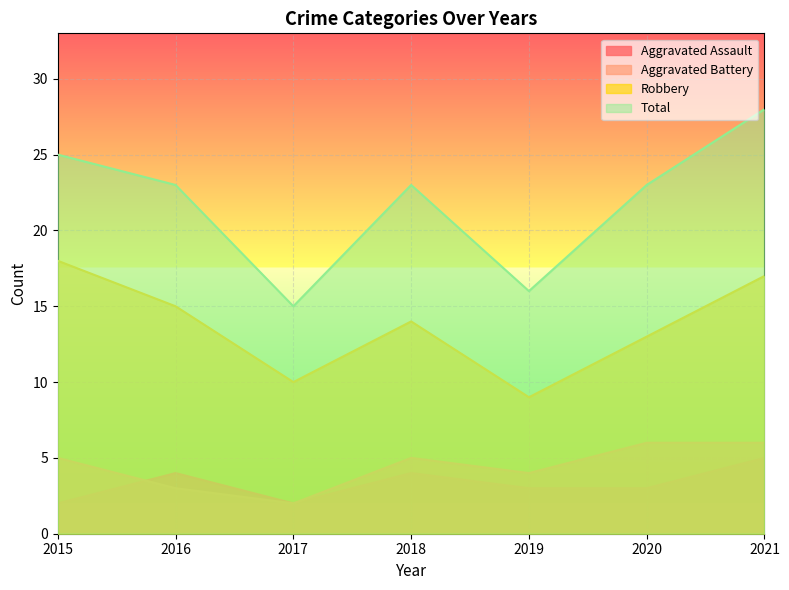

True or false: Aggravated Assault and Robbery intersect in this chart.

False